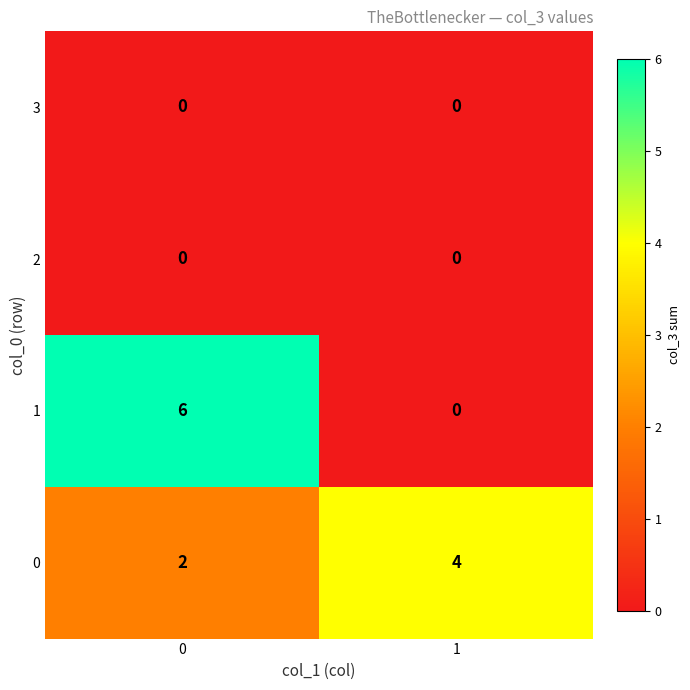

Reading left to right, extract all data points from this chart.

3: 0=0	1=0
2: 0=0	1=0
1: 0=6	1=0
0: 0=2	1=4